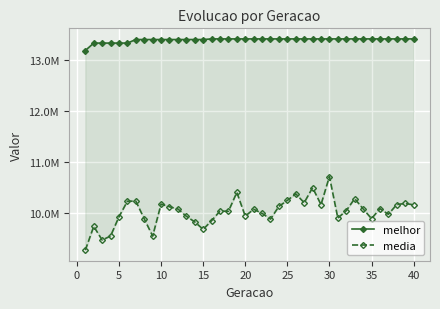

True or false: melhor has a value of 21900321.0 at 10.

False